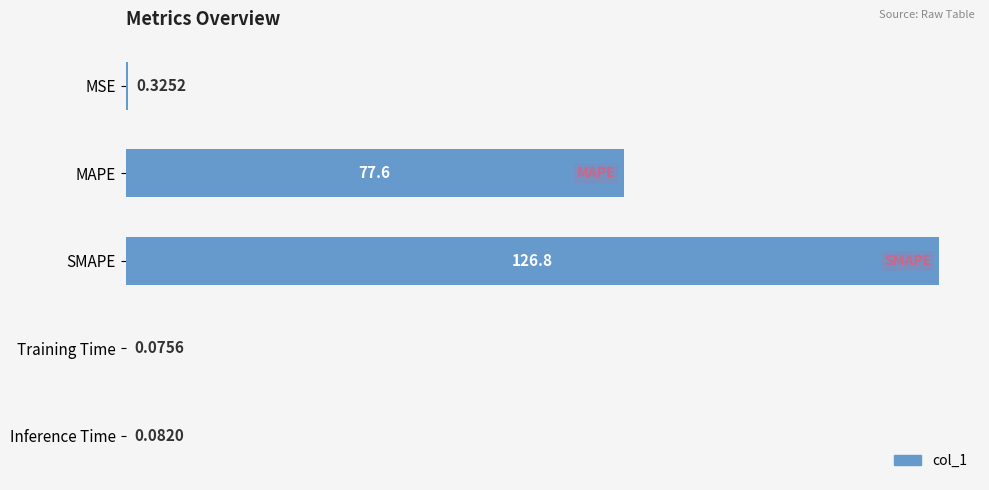

What is the change in value from MAPE to SMAPE?

+49.2